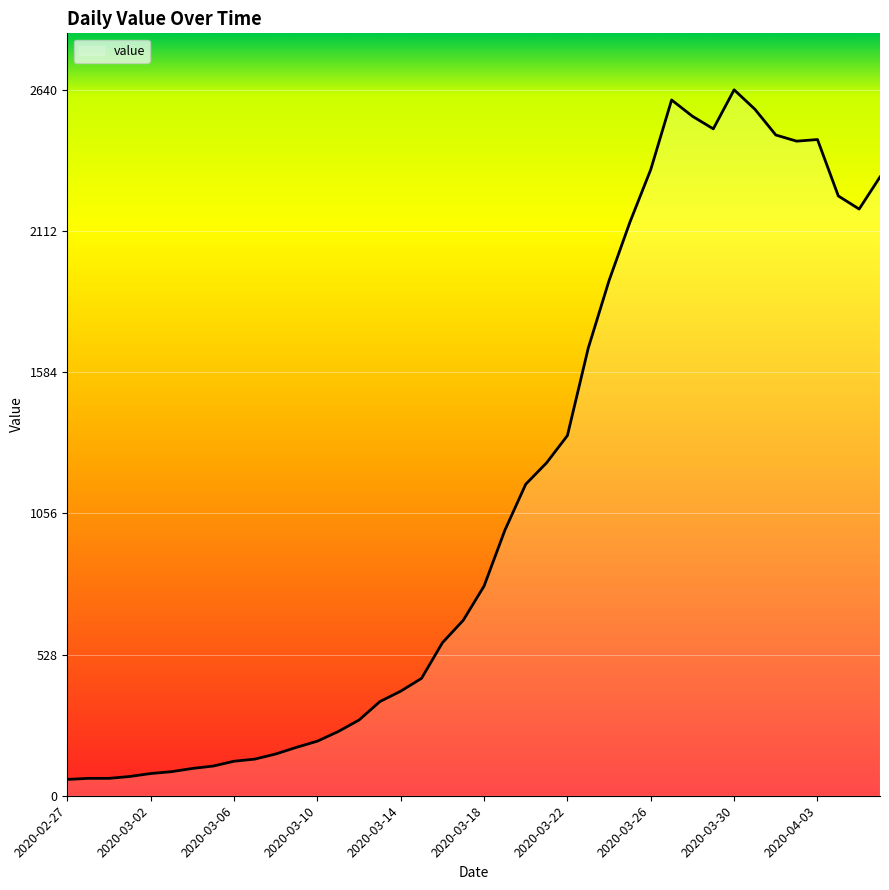

What is the greatest value displayed?

2640